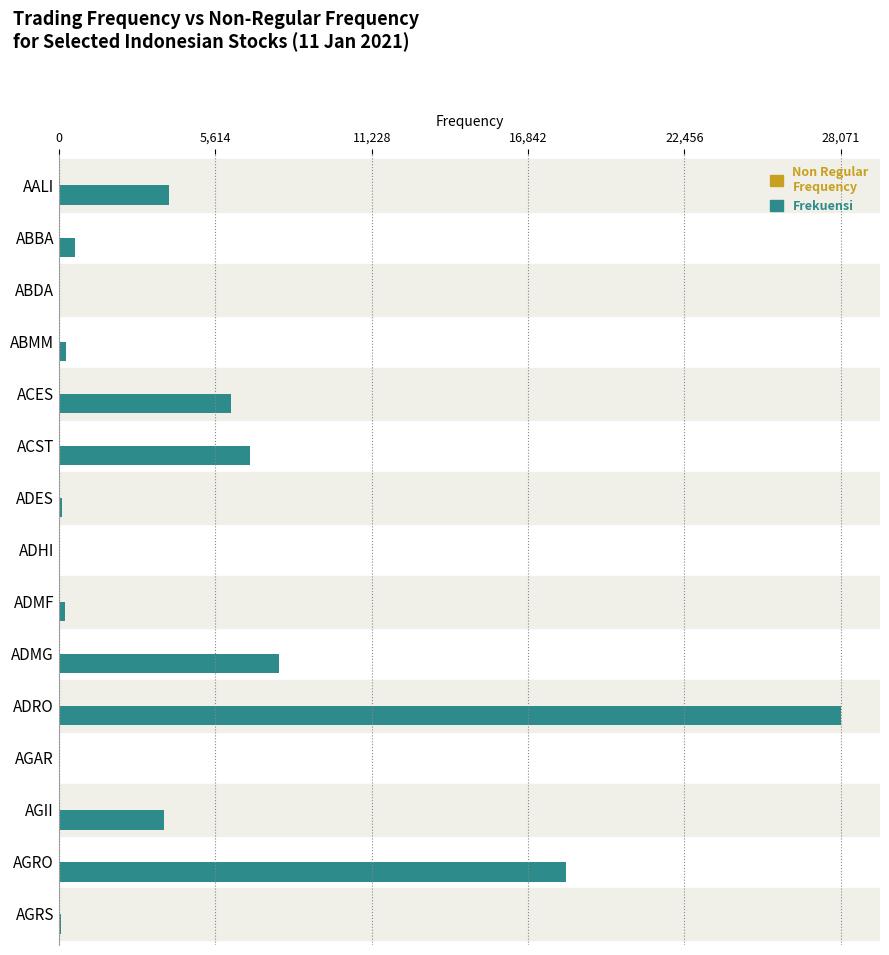

What is the total value across all series at ABBA?

597